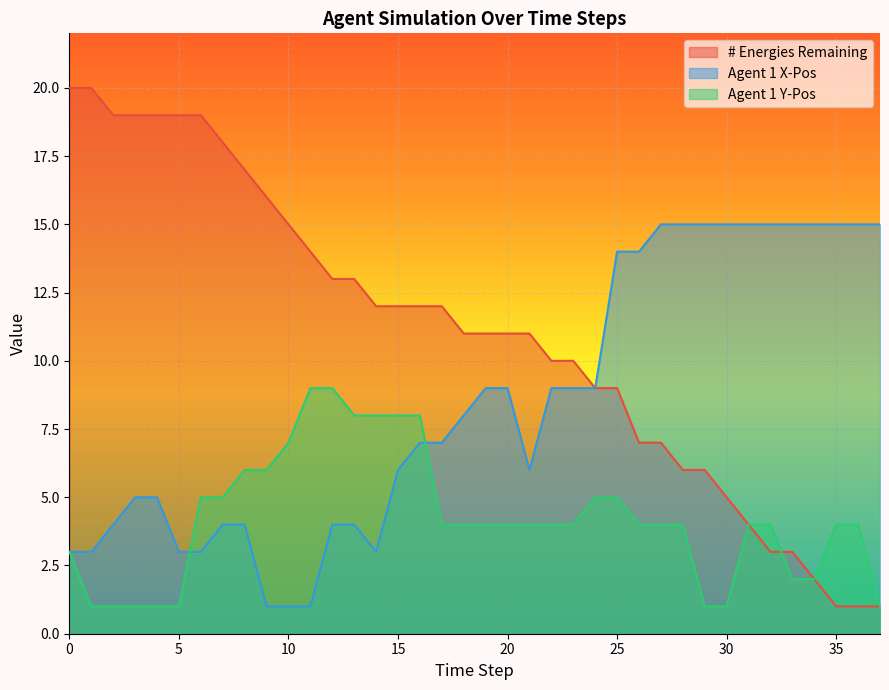

What is the spread (max minus min) of values at 15?

6